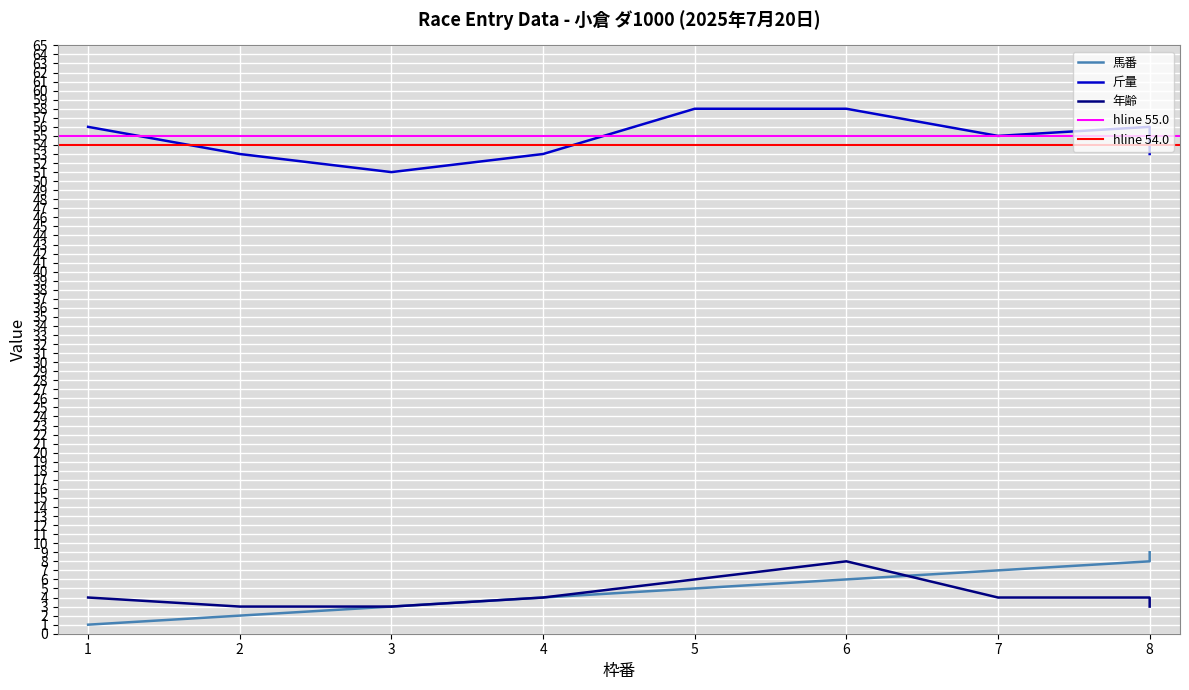

Which category has the lowest value across all series?

1